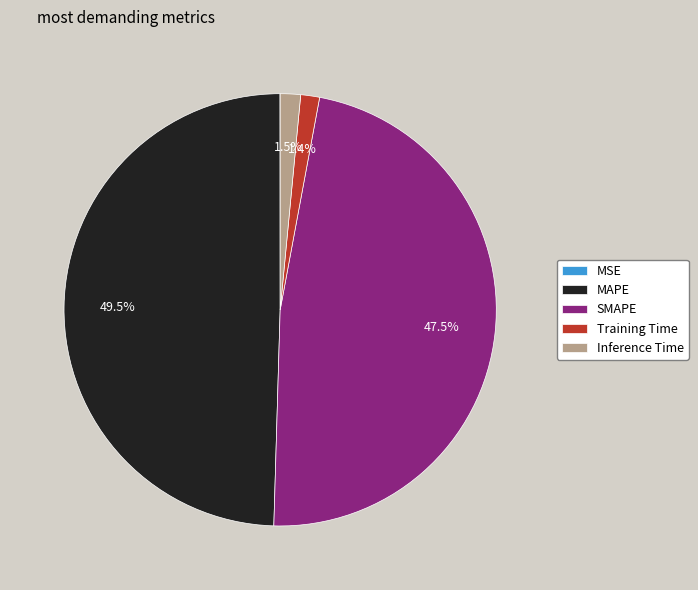

Which category has the biggest portion of the pie?

MAPE